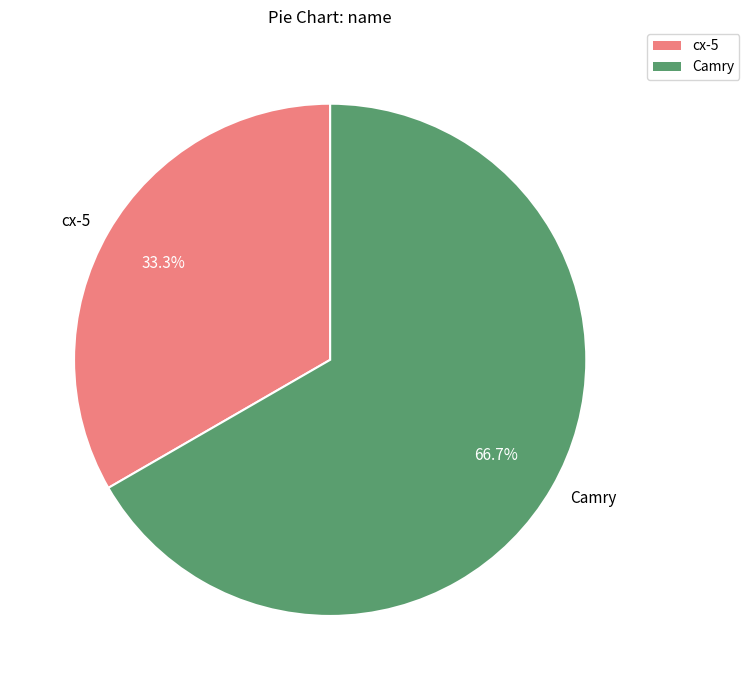

Does cx-5 account for over 50% of the chart?

No